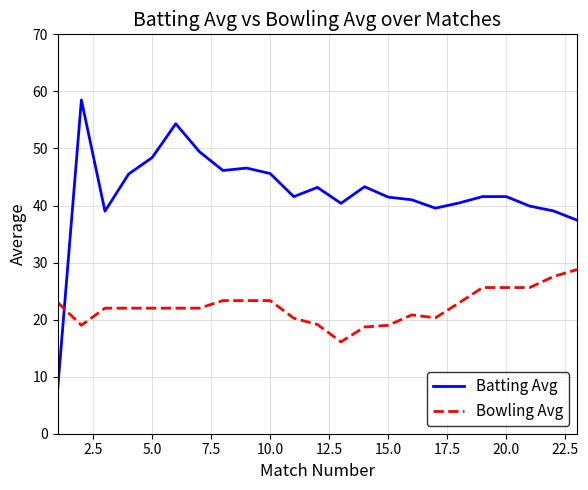

Which series has the largest range (max minus min)?

Batting Avg